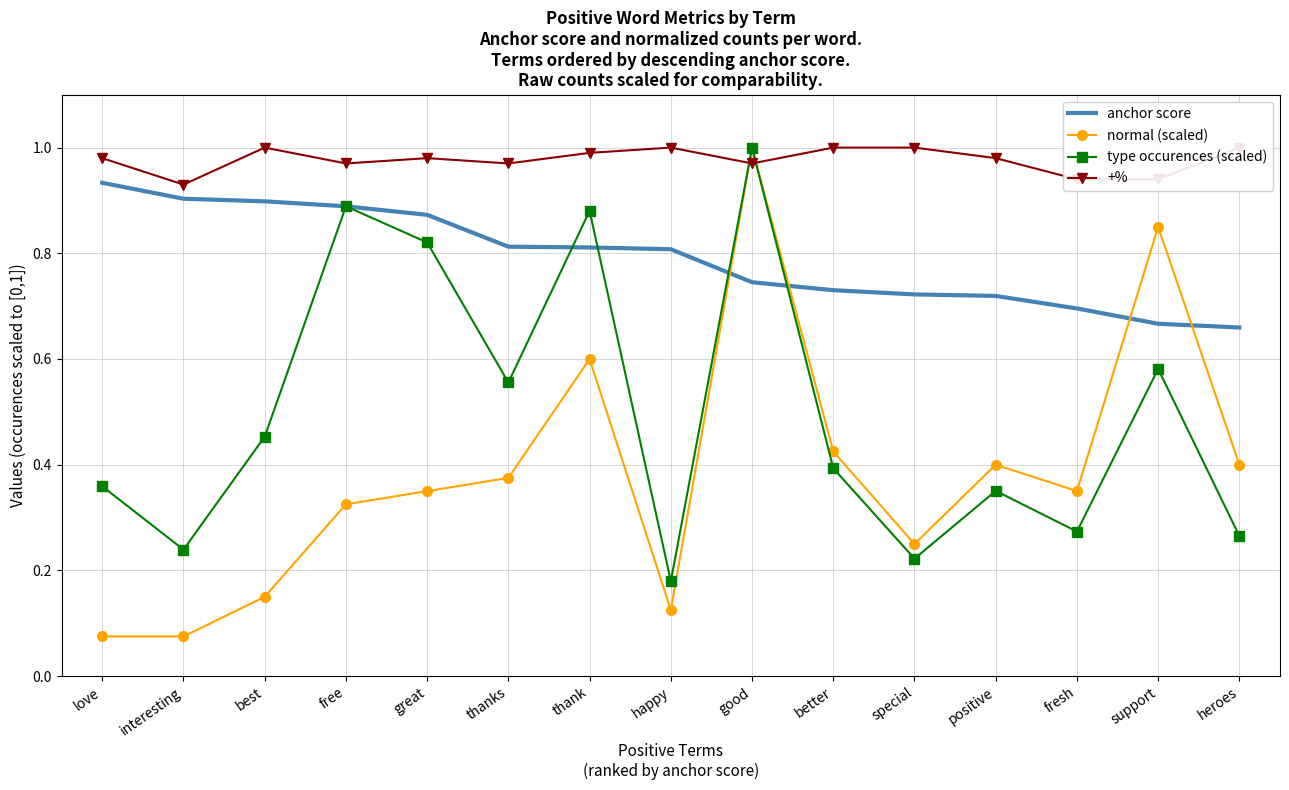

What is the label of the 14th point from the left?

support